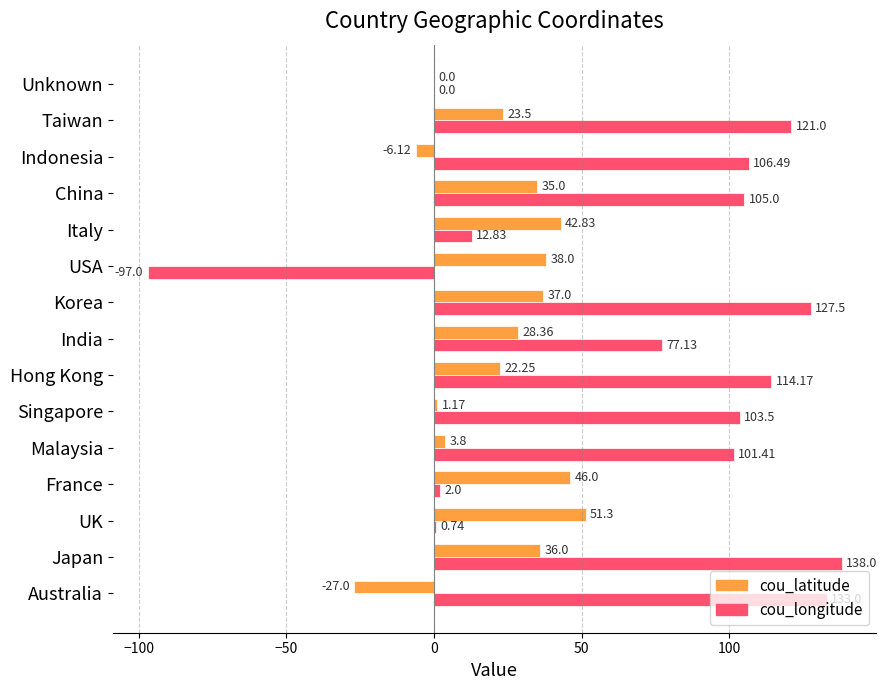

What is the average value of the cou_longitude series?

69.7